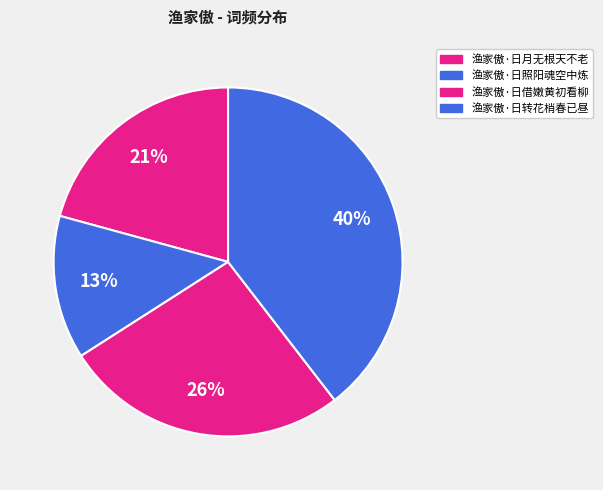

Is there any slice that represents more than half of the pie?

No